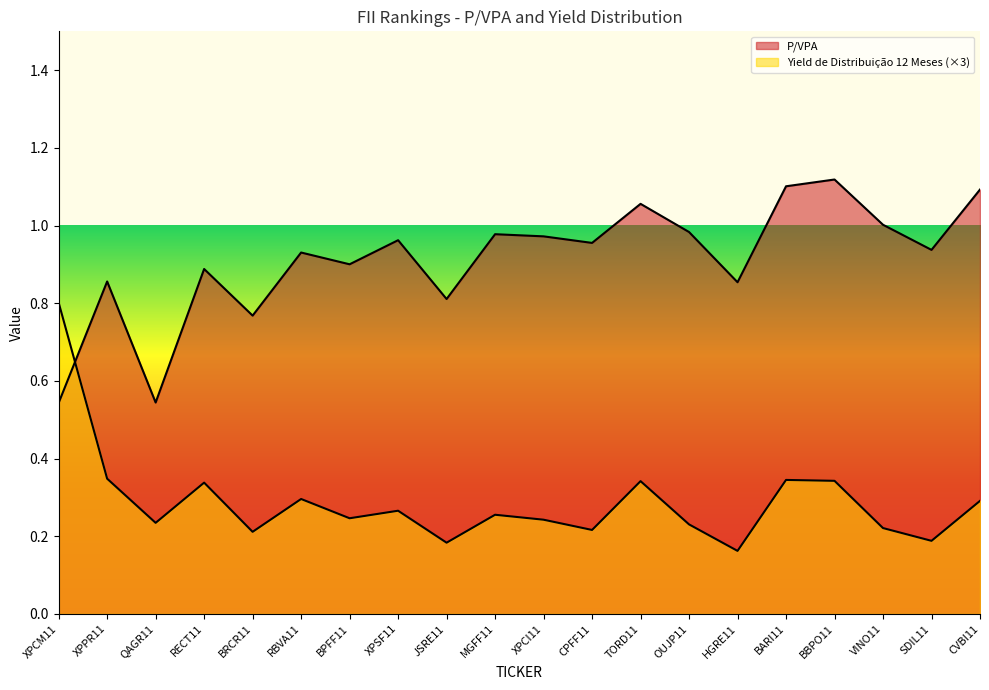

What is the value of the P/VPA point at the 2nd from the left?

0.9